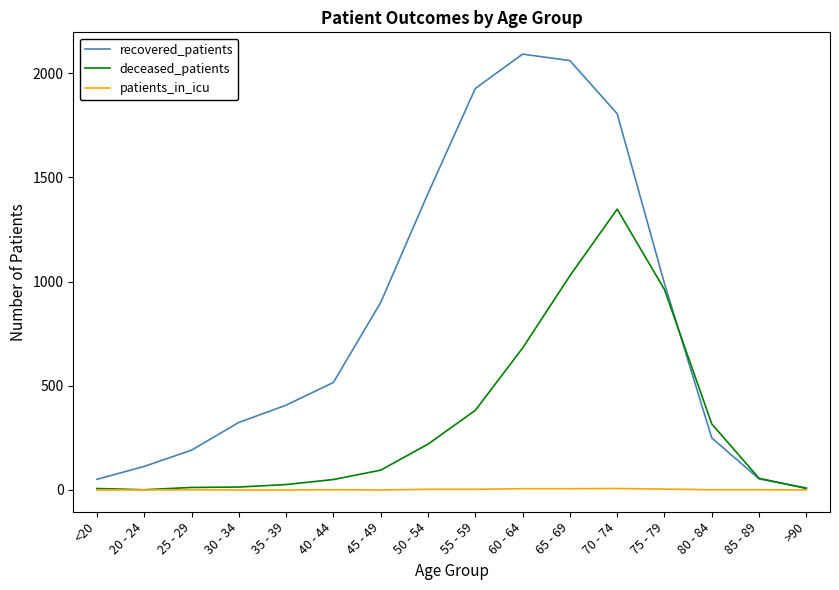

Which series has the largest total across all categories?

recovered_patients